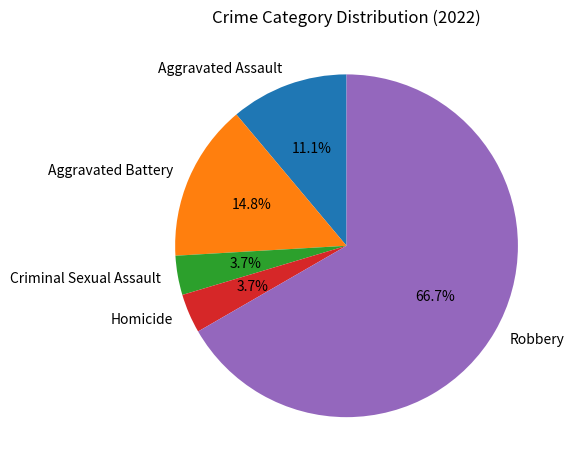

Is there a majority slice in this chart?

Yes